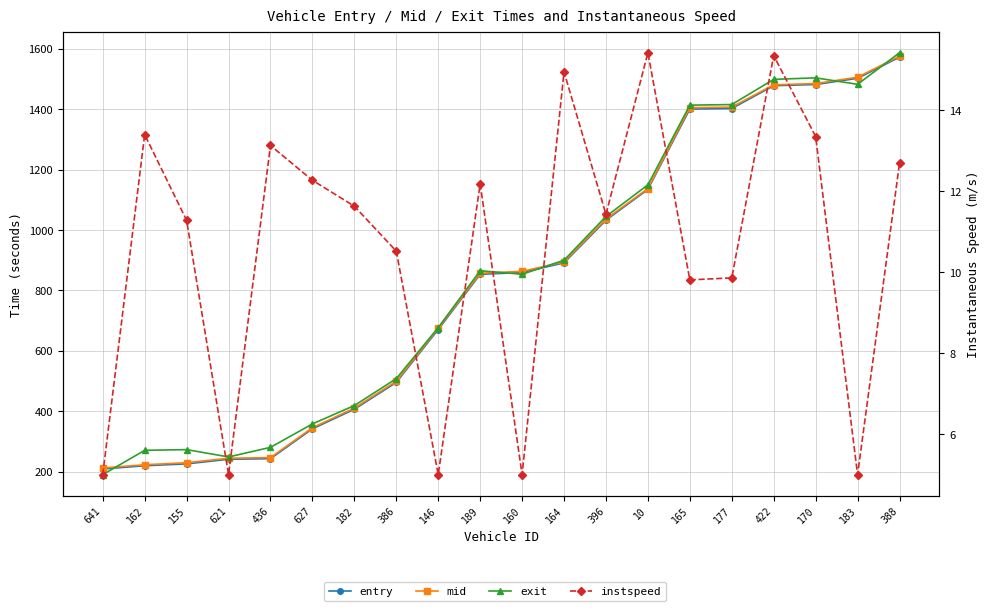

How many lines are shown in the chart?

4